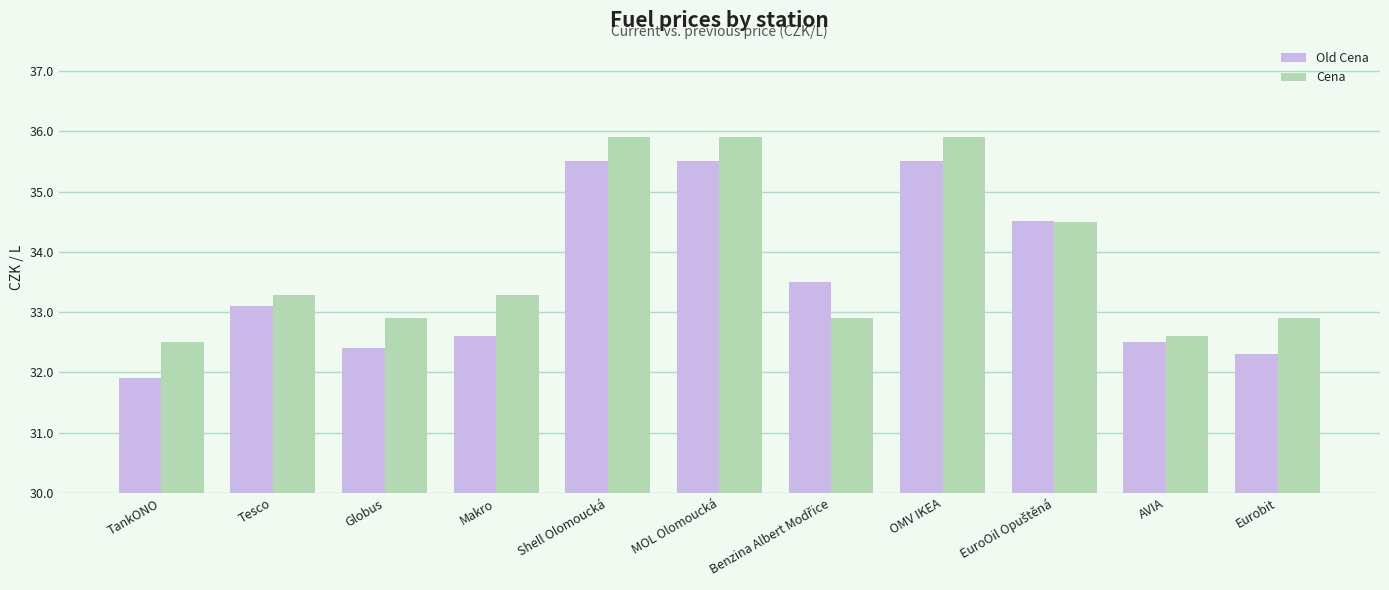

List the series in order of their overall mean, highest first.

Cena, Old Cena